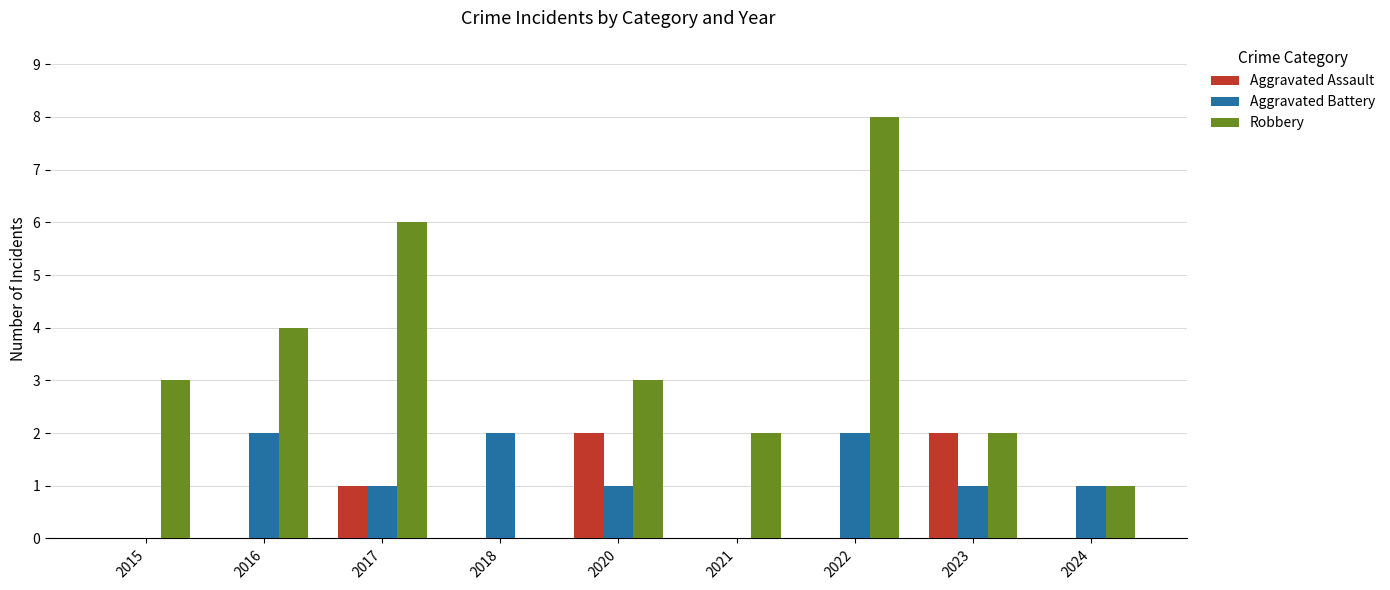

Reading left to right, list all the values displayed in this chart.

Aggravated Assault: 2015=0	2016=0	2017=1	2018=0	2020=2	2021=0	2022=0	2023=2	2024=0
Aggravated Battery: 2015=0	2016=2	2017=1	2018=2	2020=1	2021=0	2022=2	2023=1	2024=1
Robbery: 2015=3	2016=4	2017=6	2018=0	2020=3	2021=2	2022=8	2023=2	2024=1